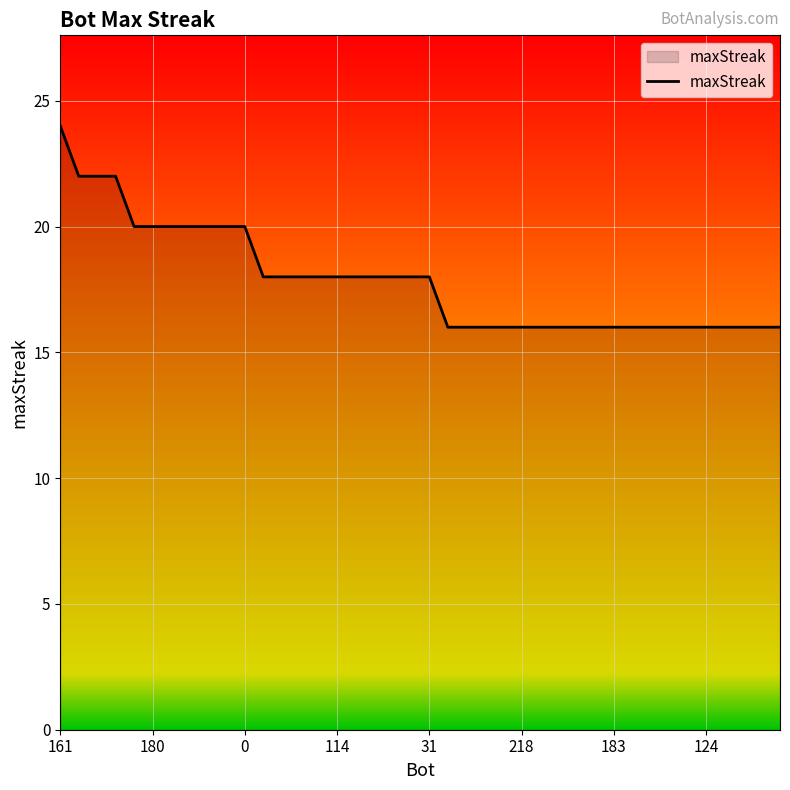

What is the difference between the maximum and minimum values?

8